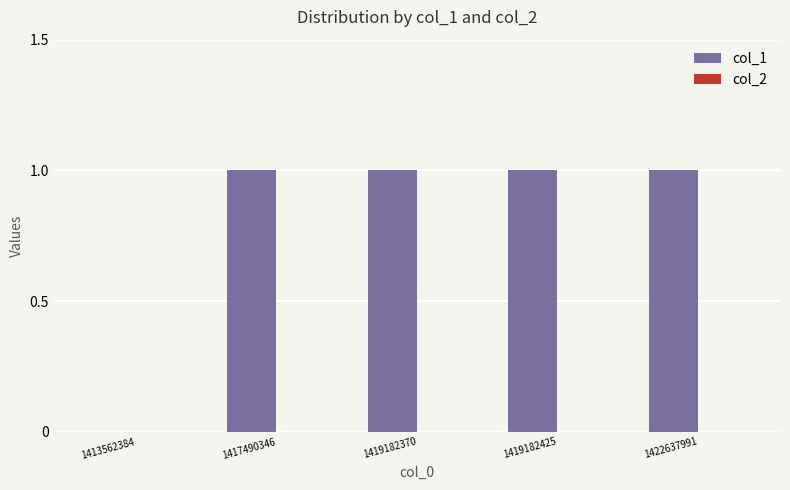

What is the sum of all values?

4